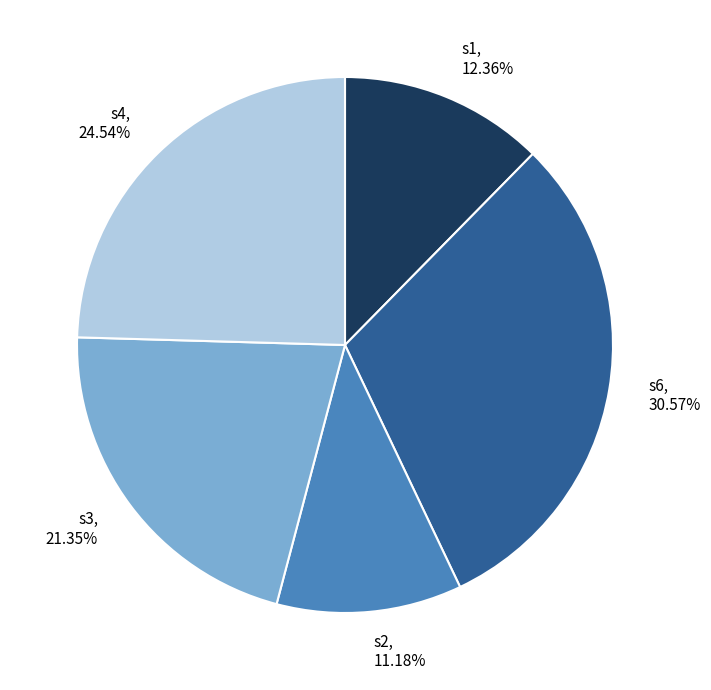

What percentage do s3 and s6 together represent?

51.9%